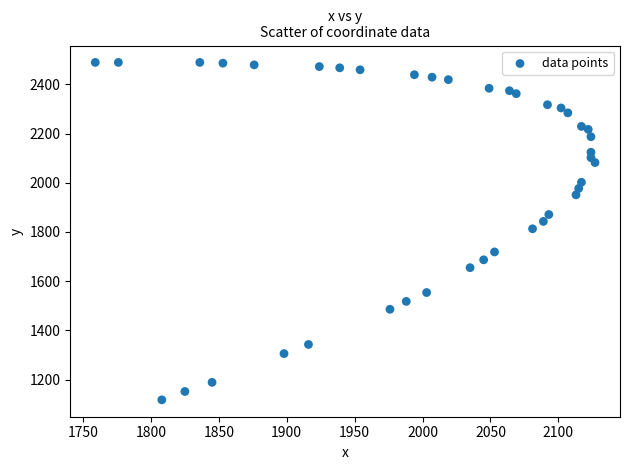

What is the range of X values (max minus min)?

368